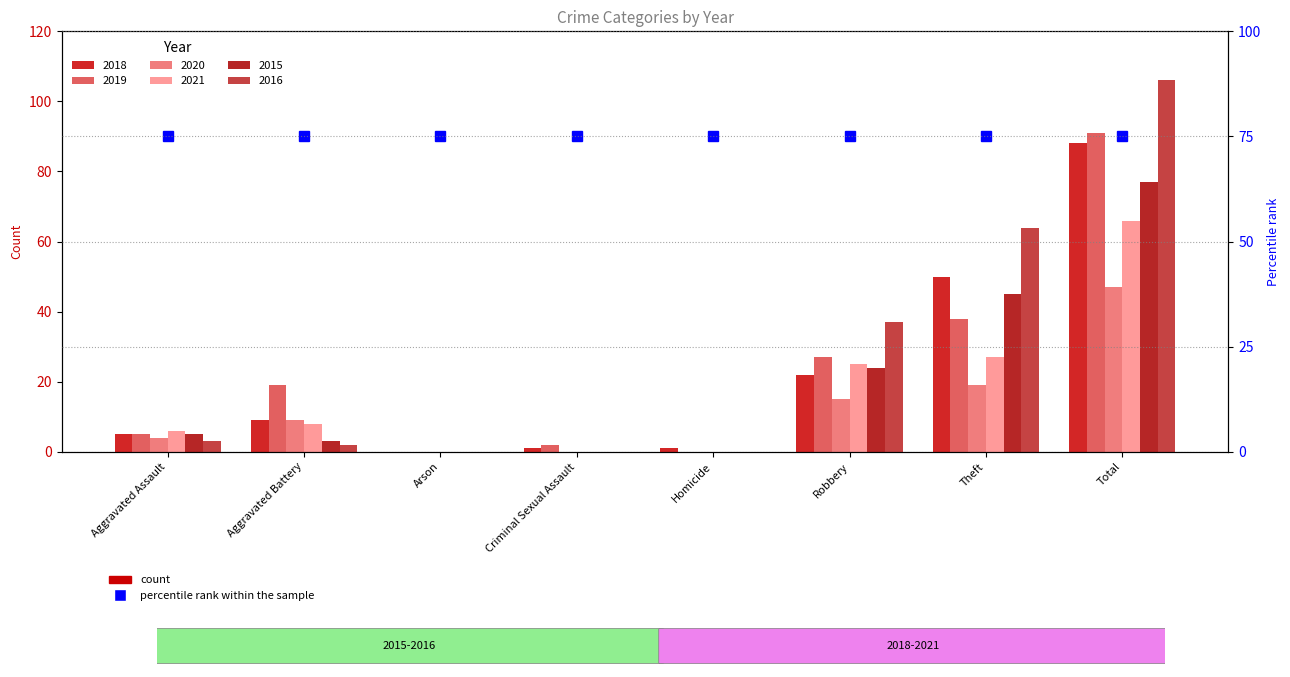

What are all the series names shown in the legend?

2018, 2019, 2020, 2021, 2015, 2016